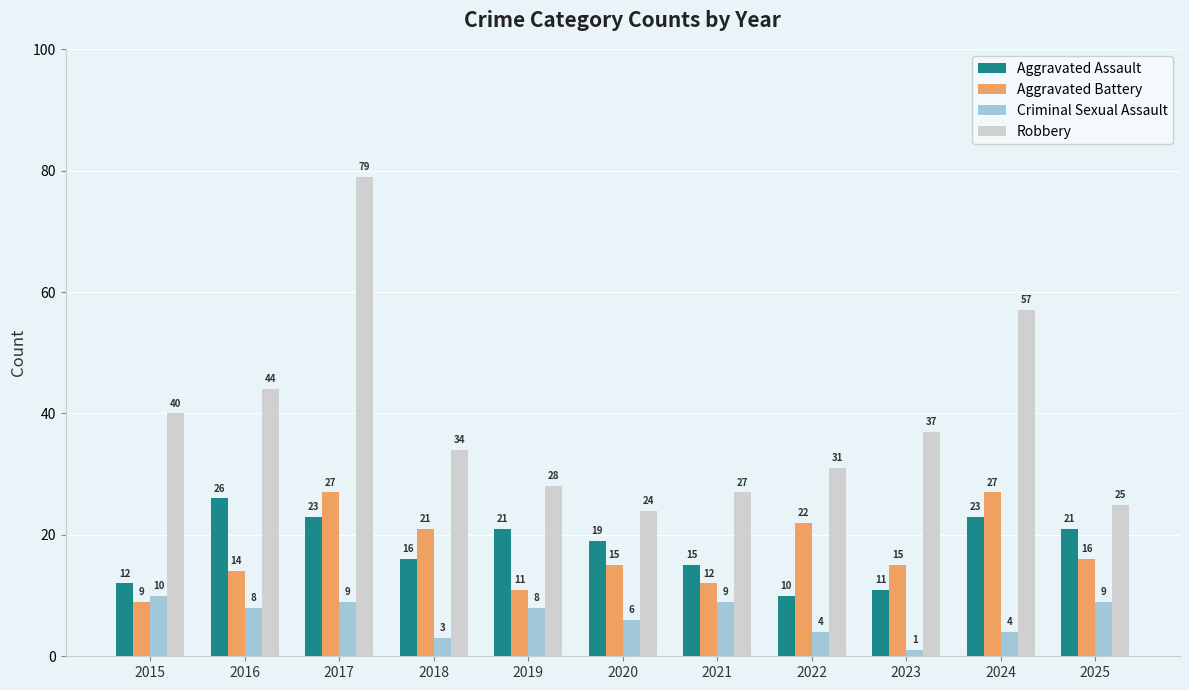

What value does the Robbery series have at 2025, to the nearest 5?

25